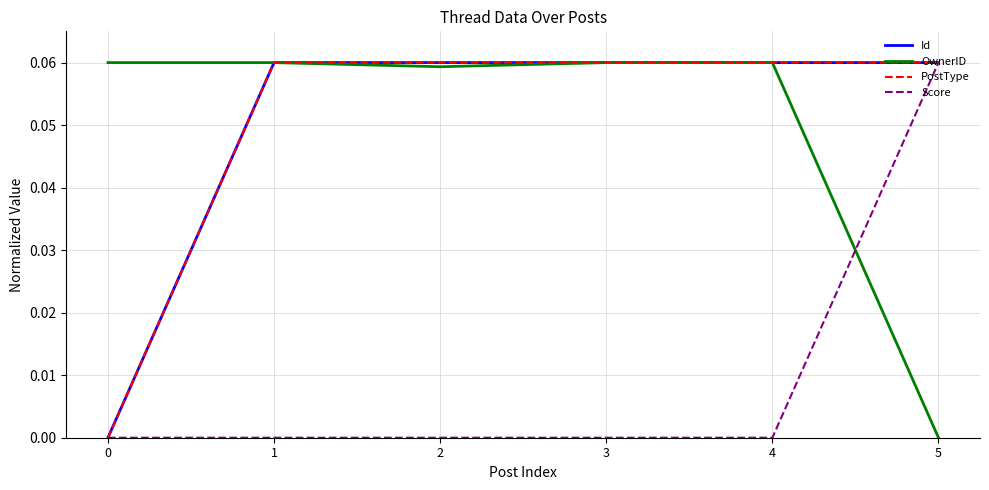

At how many categories does at least one series exceed 0?

6